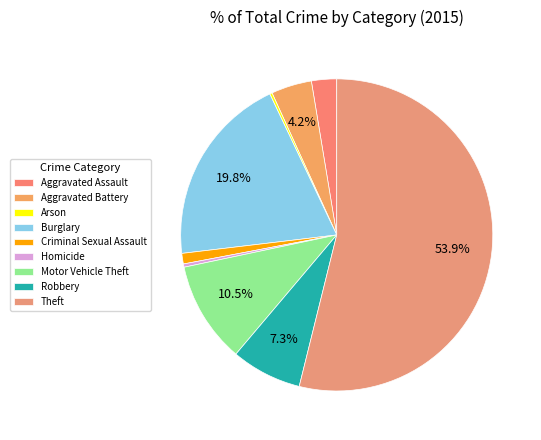

How many slices are in this pie chart?

9